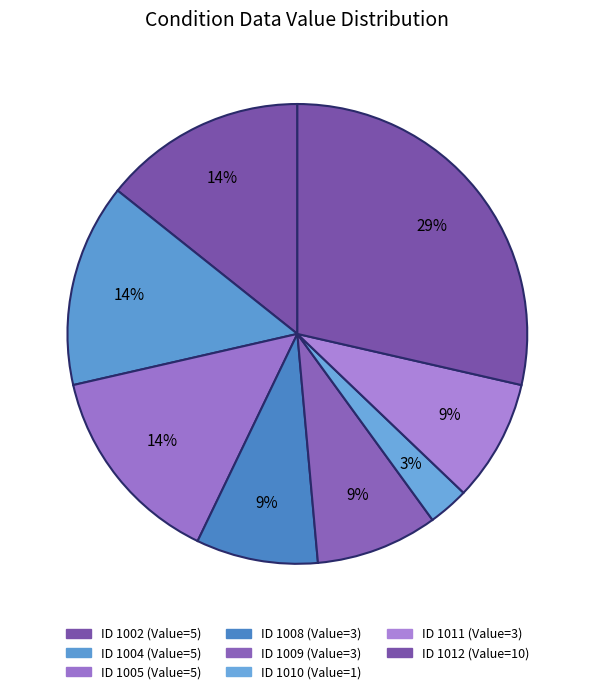

How many segments does this pie chart have?

8